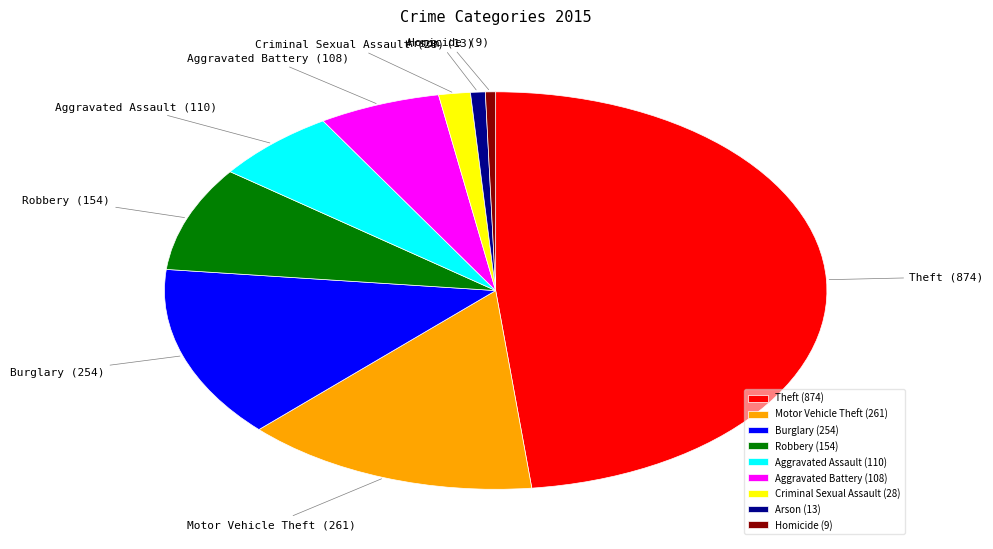

What is the ratio of the value at Aggravated Assault to the value at Robbery?

0.7